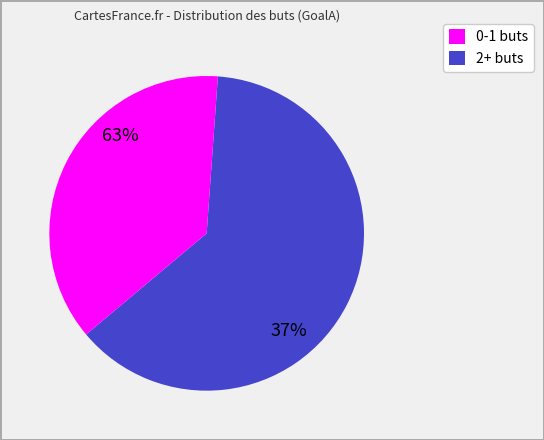

Is it true that 5 is 41% of the pie?

False